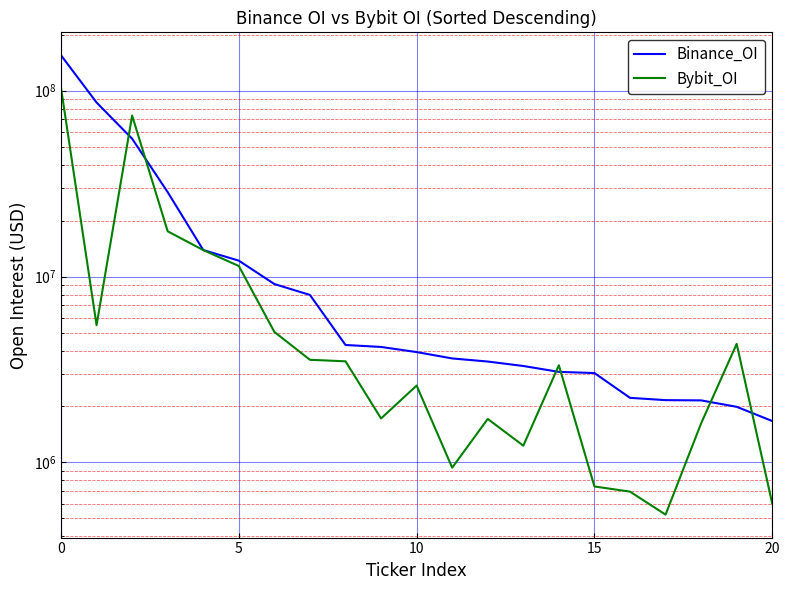

Reading left to right, list all the values displayed in this chart.

Binance_OI: 154936159	86348329	55135935	28442583	13887415	12177868	9113813	7963886	4284683	4180980	3924665	3626499	3490314	3302818	3071008	3026831	2226505	2163931	2157202	1992034	1670705
Bybit_OI: 103645595	5474701	73437761	17512754	13881928	11393773	5037629	3566476	3499929	1724429	2591960	937500	1714410	1231335	3332626	742801	696771	524132	1623070	4343477	601146